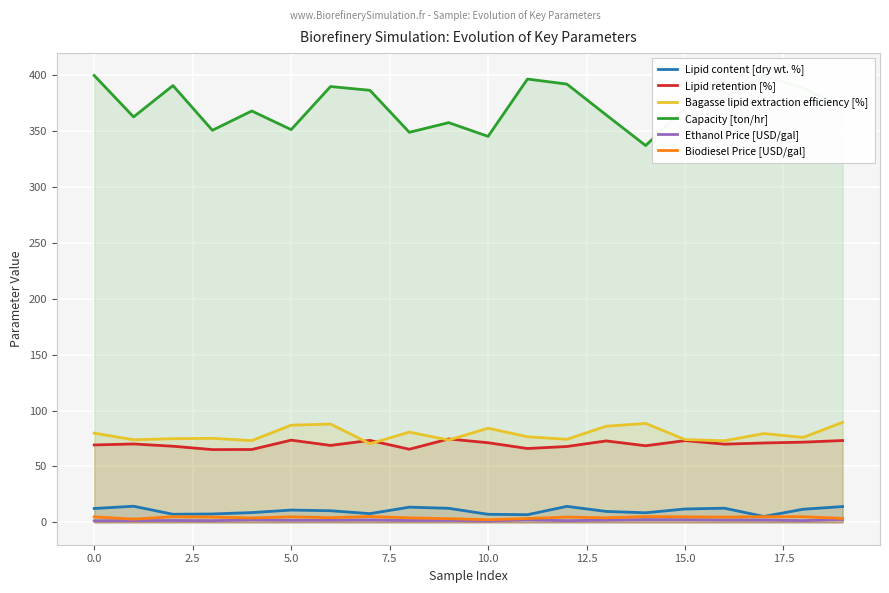

What is the difference between the highest and lowest values at 10.0?

343.9